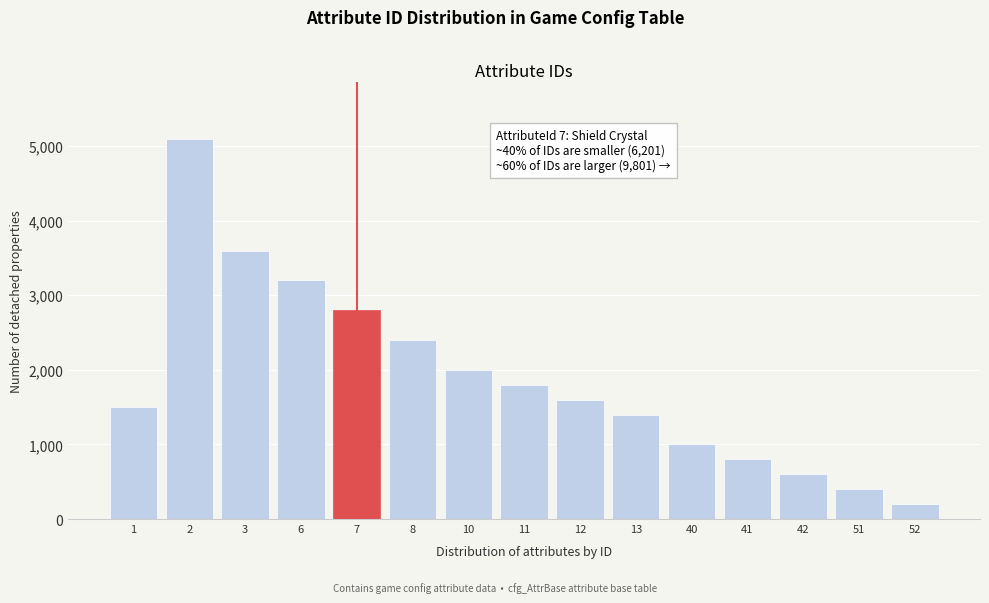

Reading right to left, what are all the values shown in this chart?

200	400	600	800	1000	1400	1600	1800	2000	2400	2800	3200	3600	5100	1500